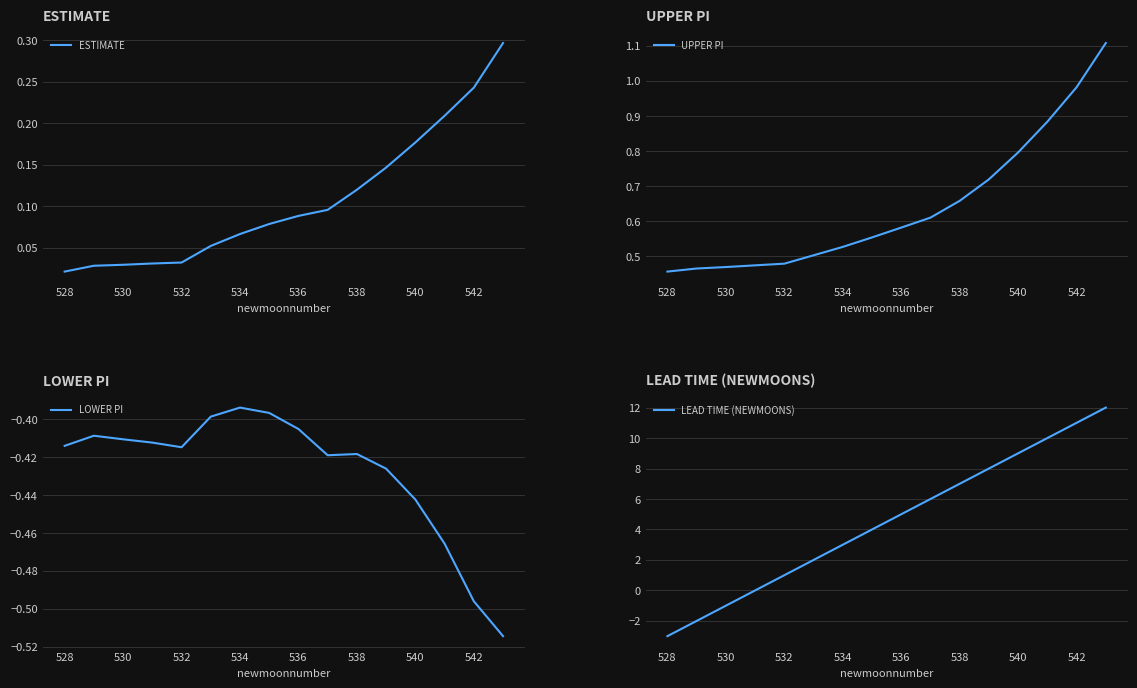

Which series has the largest total across all categories?

LEAD TIME (NEWMOONS)